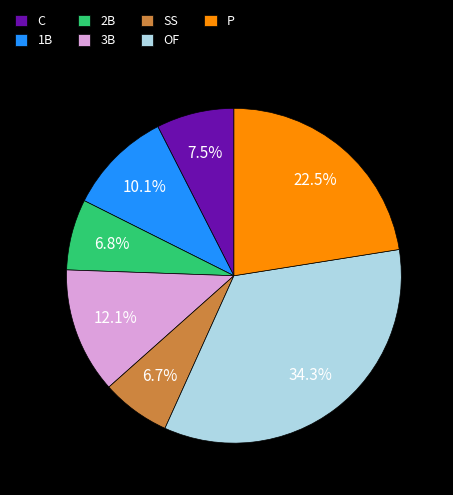

To the nearest percent, what is the average slice percentage?

14%